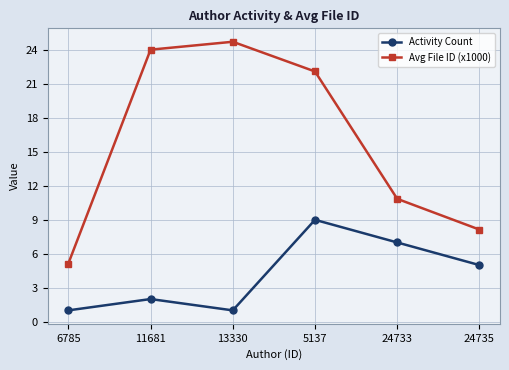

Where does the Activity Count series first go above 5?

5137